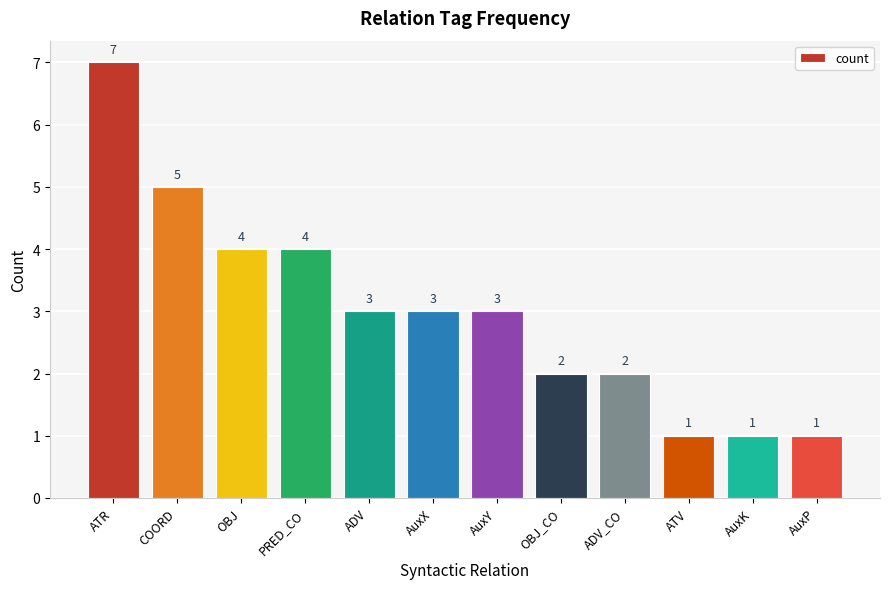

What value does the data have at OBJ_CO?

2